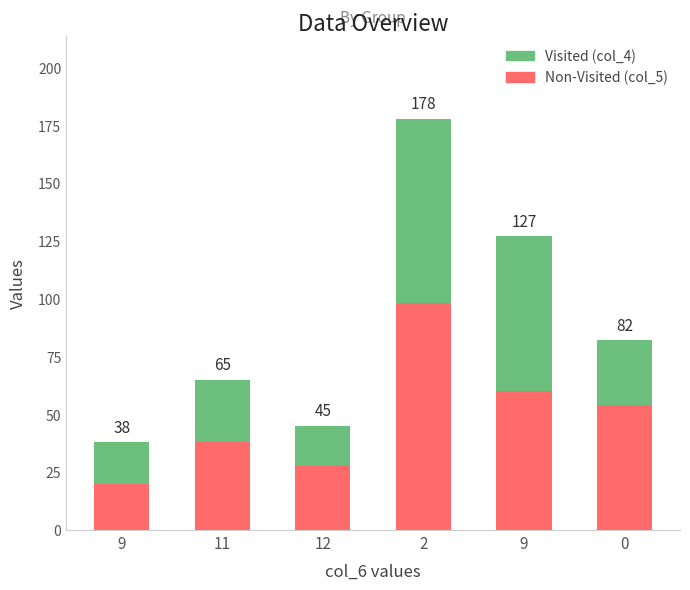

Does the chart contain any negative values?

No